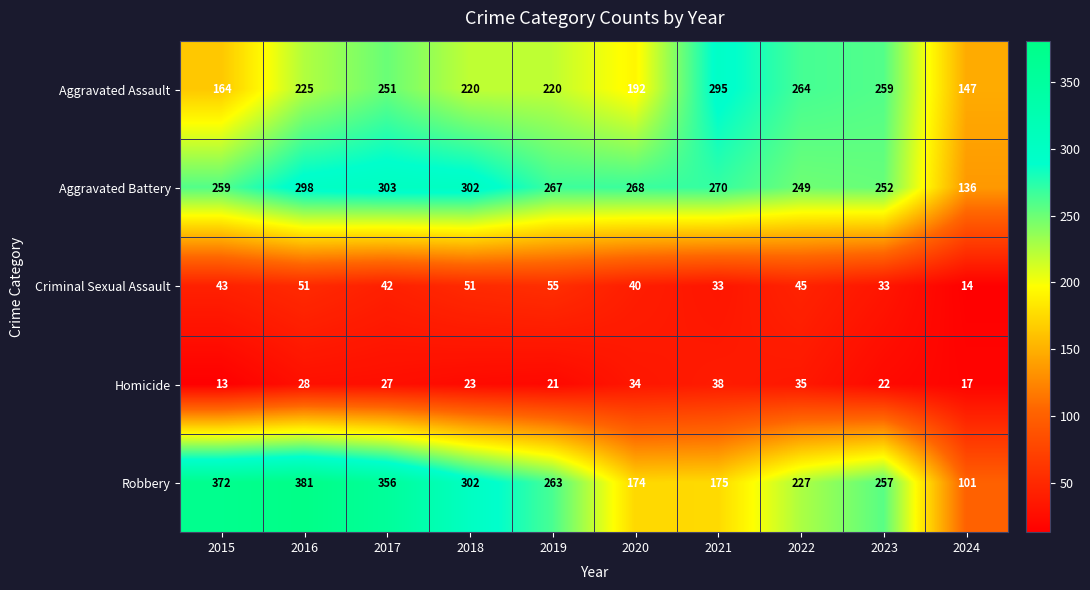

What is the difference between the highest and lowest values at 2023?

237